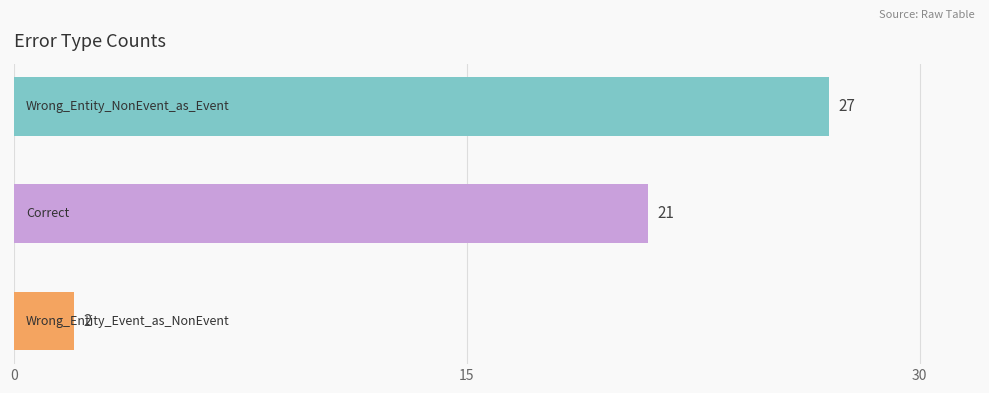

What is the maximum value shown in the chart?

27